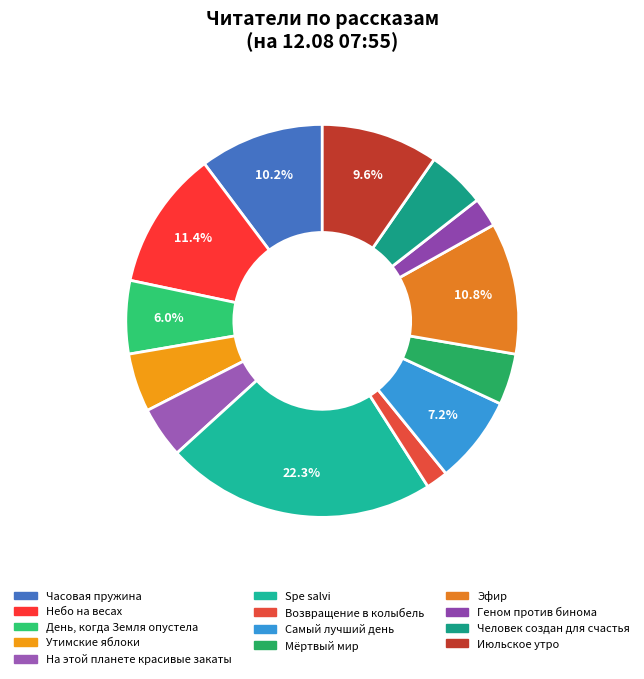

How many slices are in this pie chart?

13